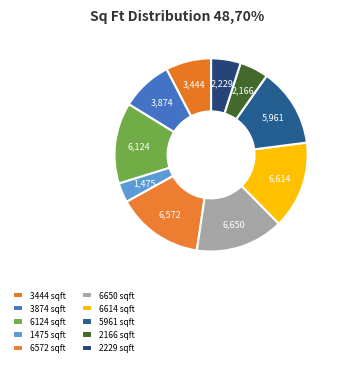

Which category has the smallest portion of the pie?

1475